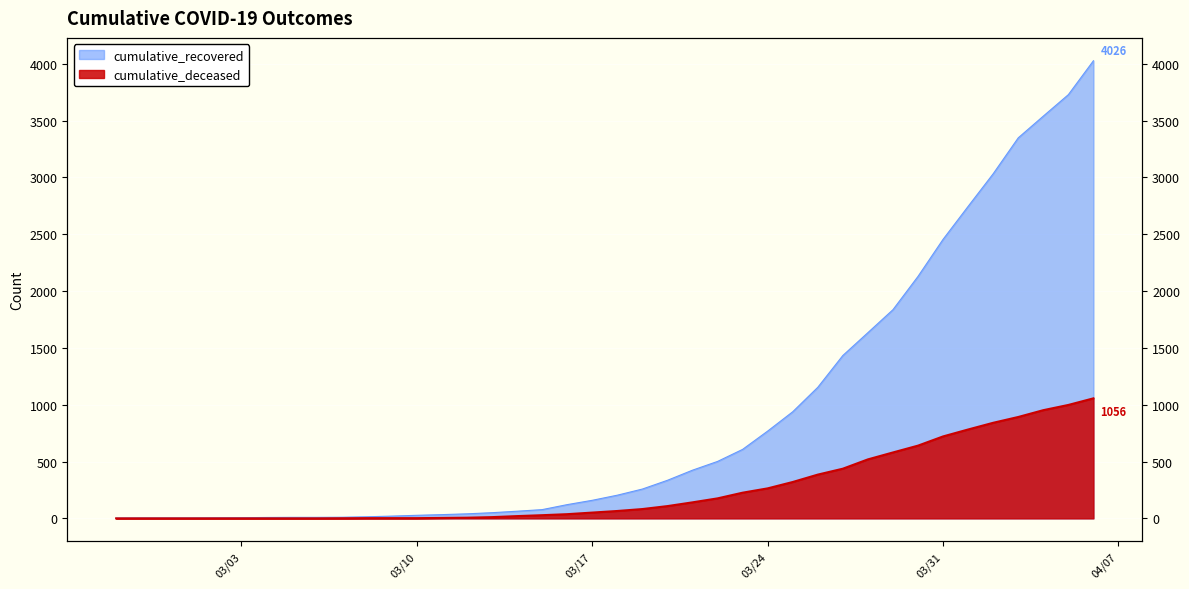

What is the sum of all cumulative_recovered values?

35759